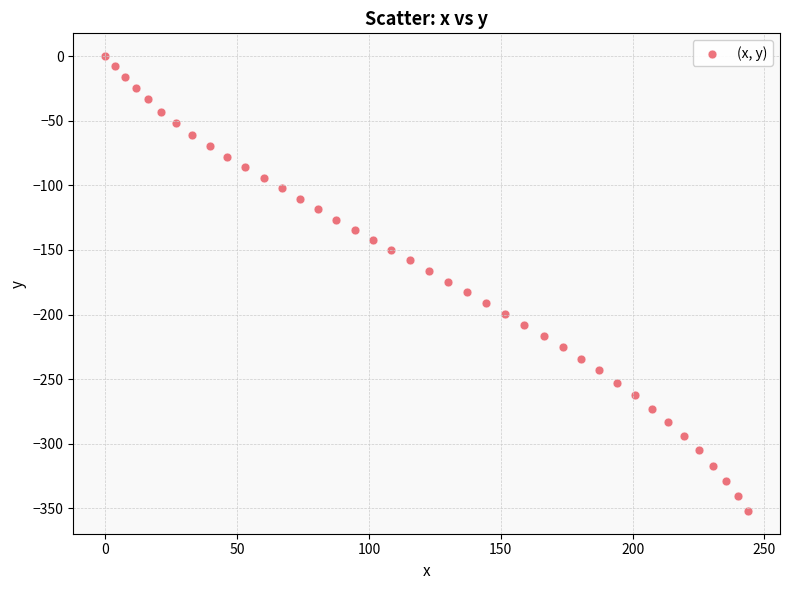

What is the range of Y values (max minus min)?

352.0